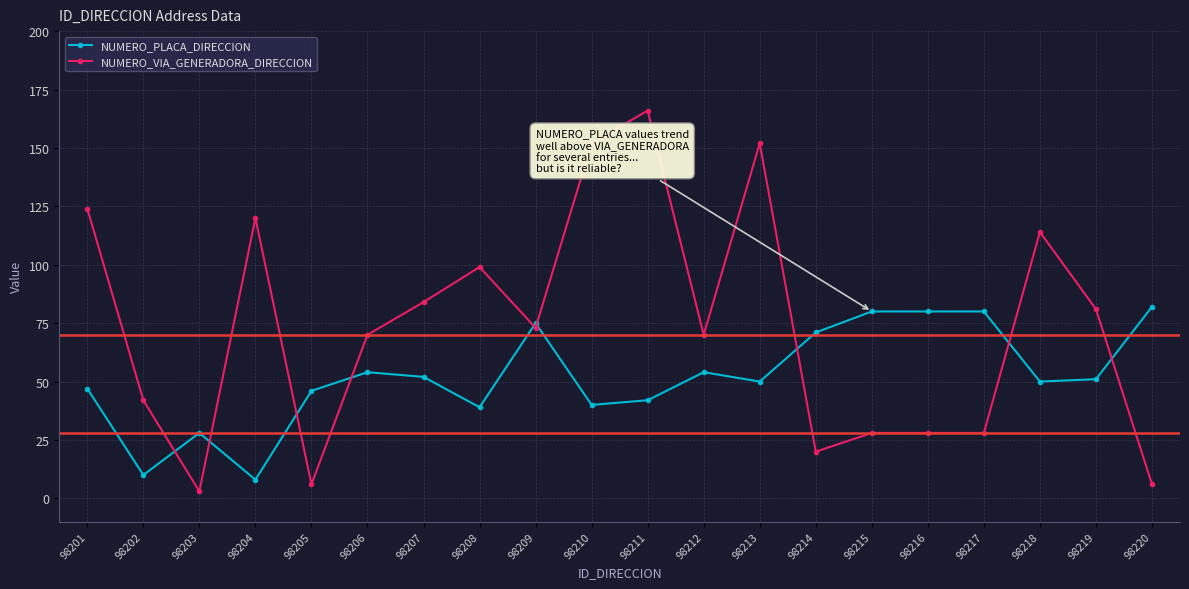

Count the number of data series in this chart.

2